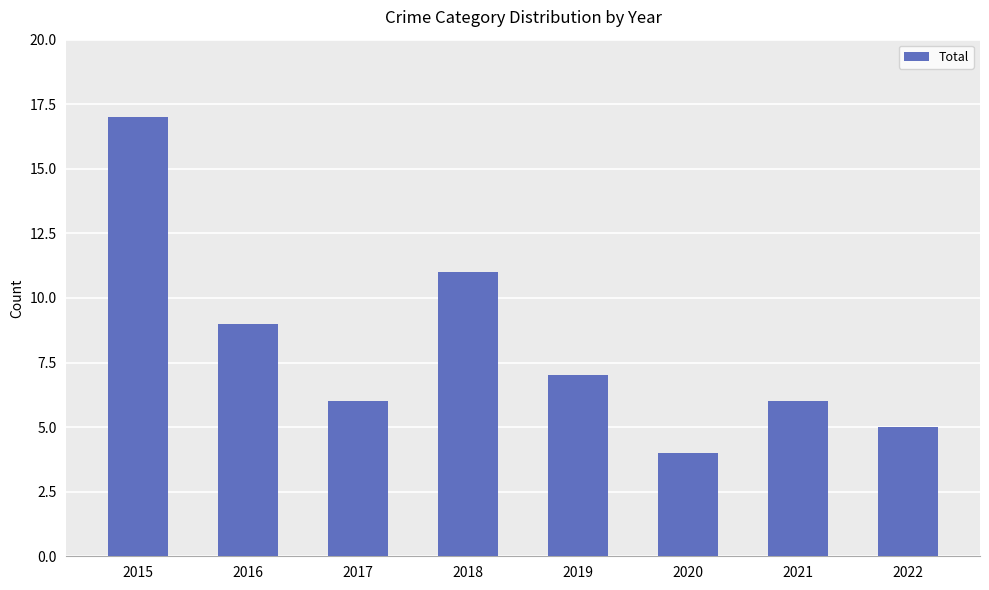

Reading left to right, extract all data points from this chart.

17	9	6	11	7	4	6	5